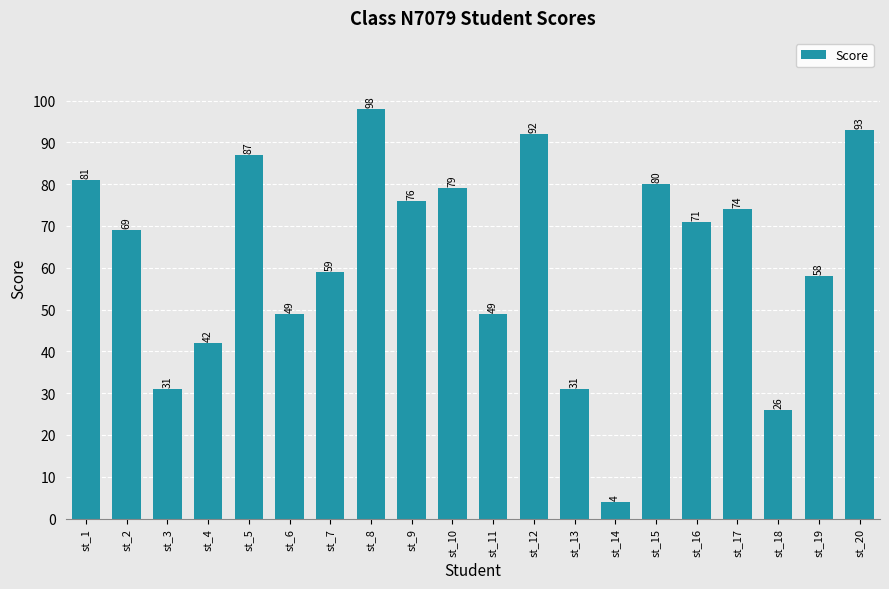

How many data points are less than 71?

10